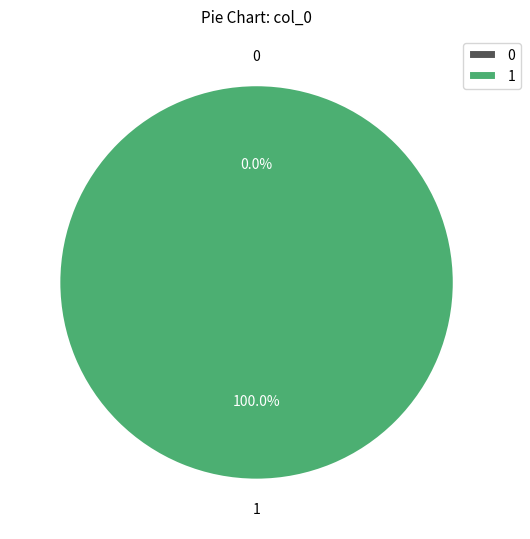

To the nearest percent, what is the combined percentage of 0 and 1?

100%